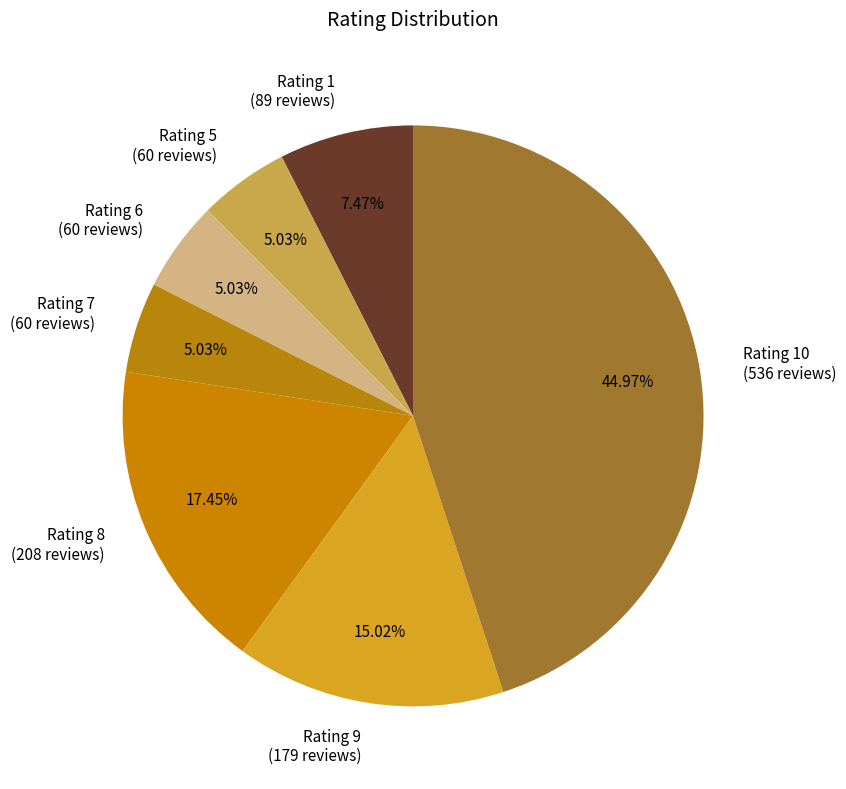

To the nearest percent, what is the average slice percentage?

14%